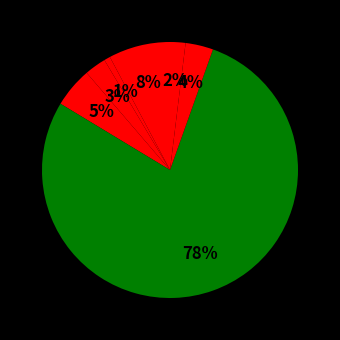

Count the number of slices in the pie.

7